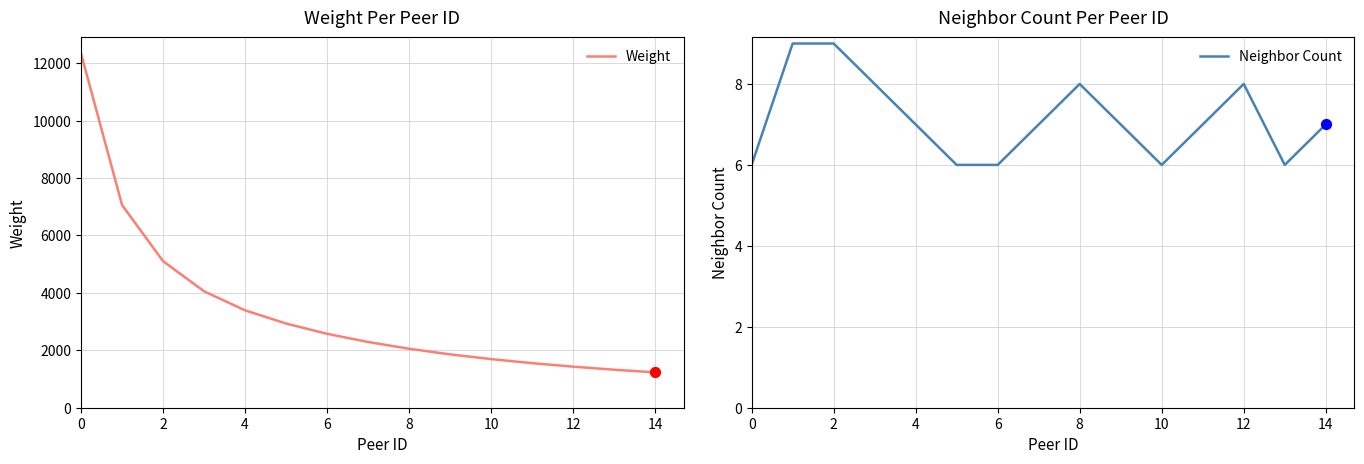

What are all the series names shown in the legend?

Weight, Neighbor Count